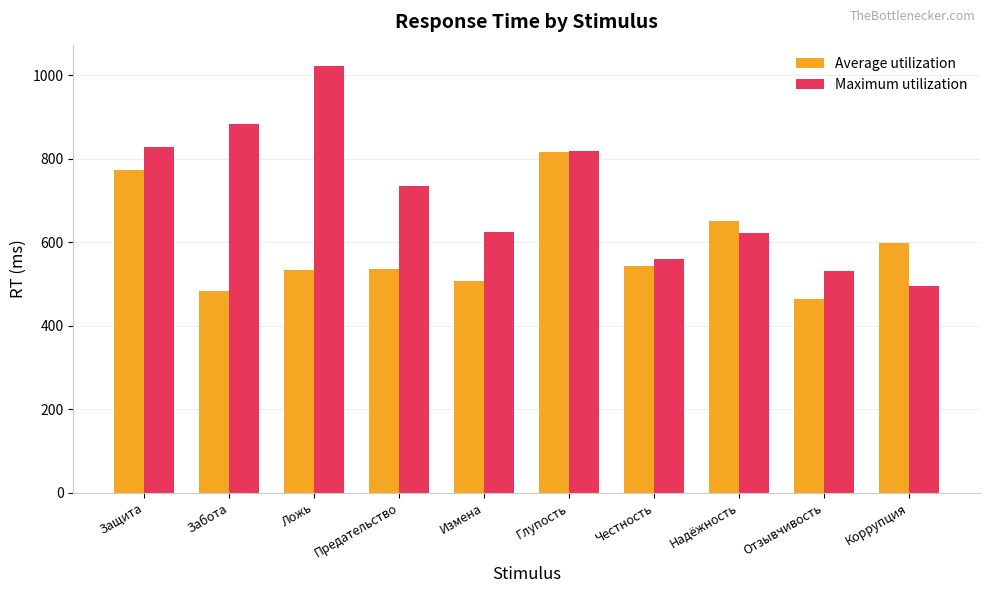

At which label does Average utilization first exceed 542?

Защита